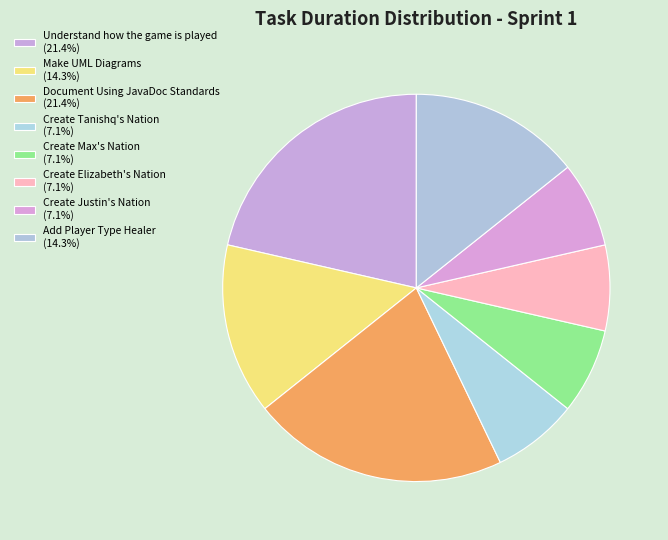

How many segments does this pie chart have?

8